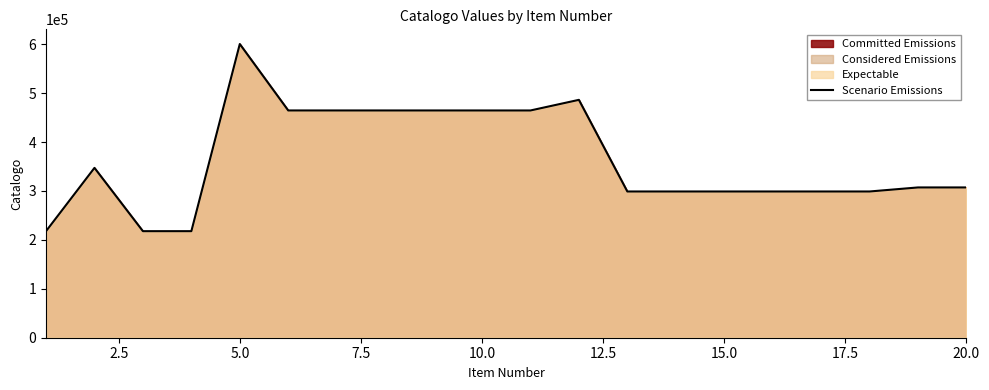

What is the minimum value shown in the chart?

217784